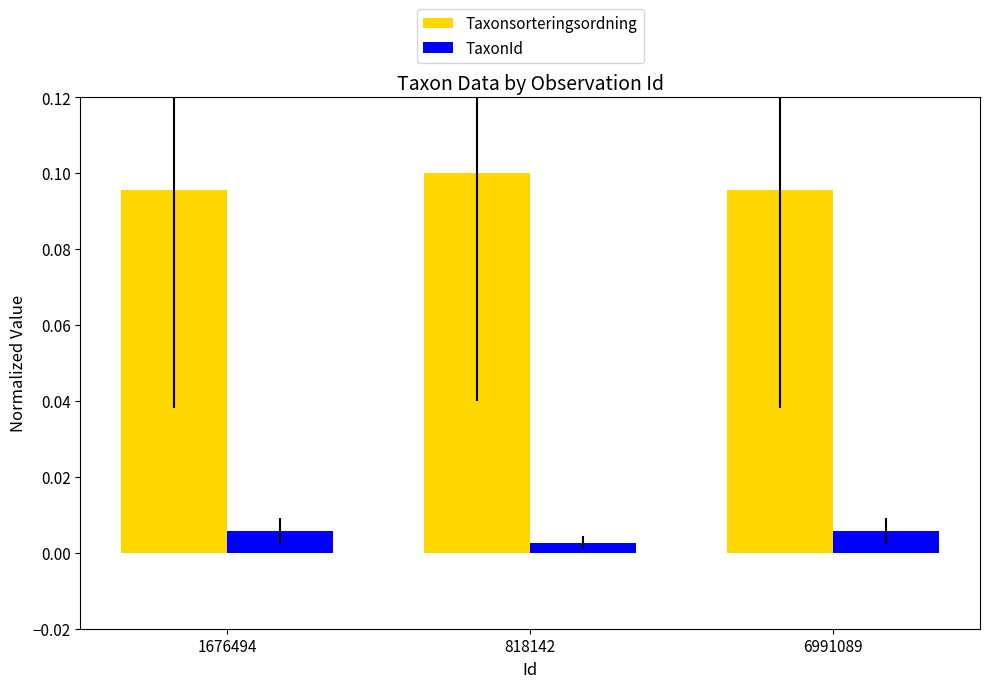

Are the bars grouped side by side (vs. stacked)?

Yes